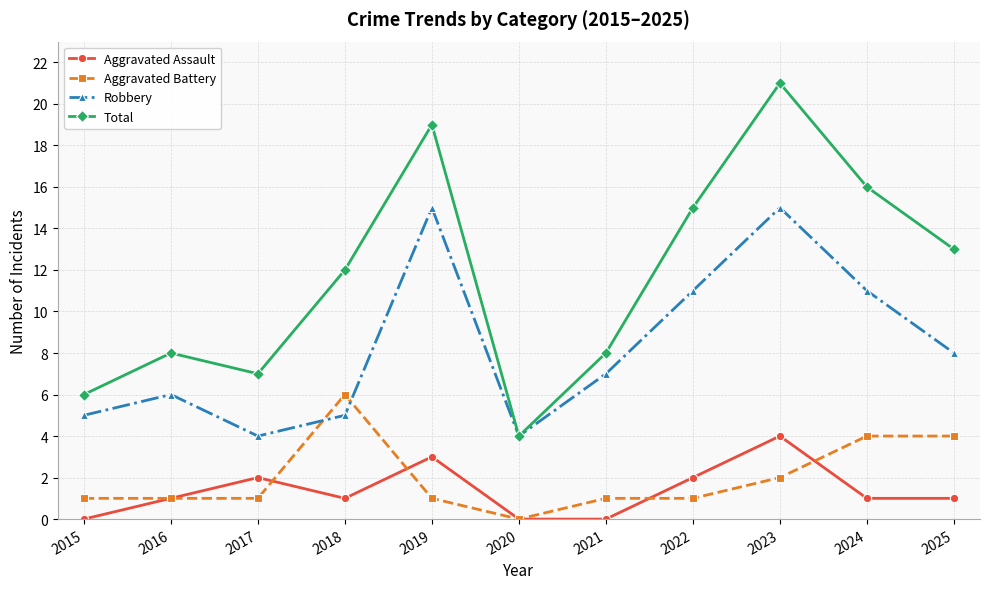

Reading left to right, list all the values displayed in this chart.

Aggravated Assault: 2015=0	2016=1	2017=2	2018=1	2019=3	2020=0	2021=0	2022=2	2023=4	2024=1	2025=1
Aggravated Battery: 2015=1	2016=1	2017=1	2018=6	2019=1	2020=0	2021=1	2022=1	2023=2	2024=4	2025=4
Robbery: 2015=5	2016=6	2017=4	2018=5	2019=15	2020=4	2021=7	2022=11	2023=15	2024=11	2025=8
Total: 2015=6	2016=8	2017=7	2018=12	2019=19	2020=4	2021=8	2022=15	2023=21	2024=16	2025=13